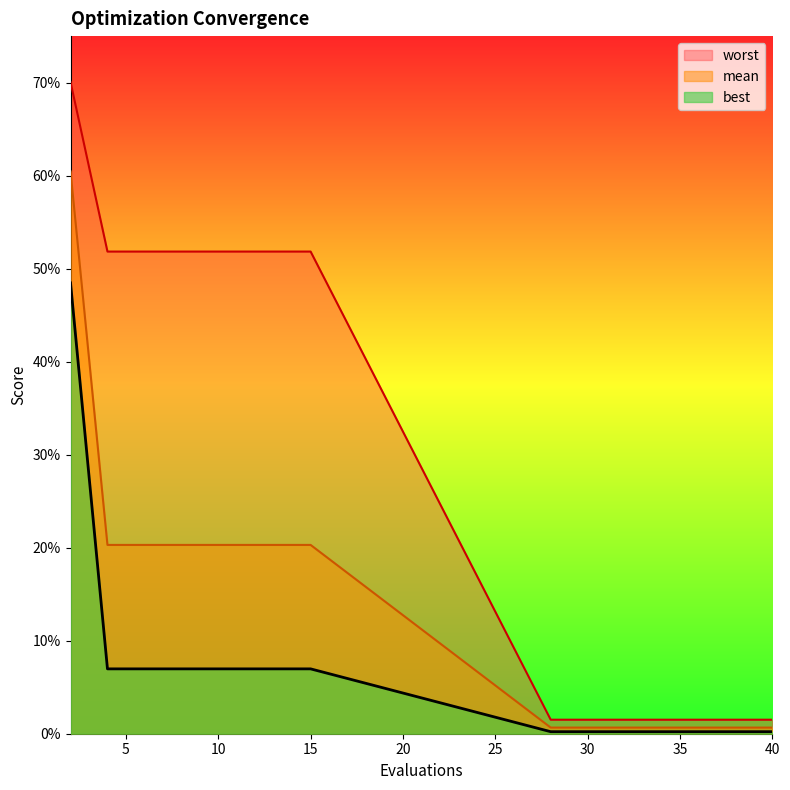

At 34, list the series in order from smallest to largest.

best, mean, worst